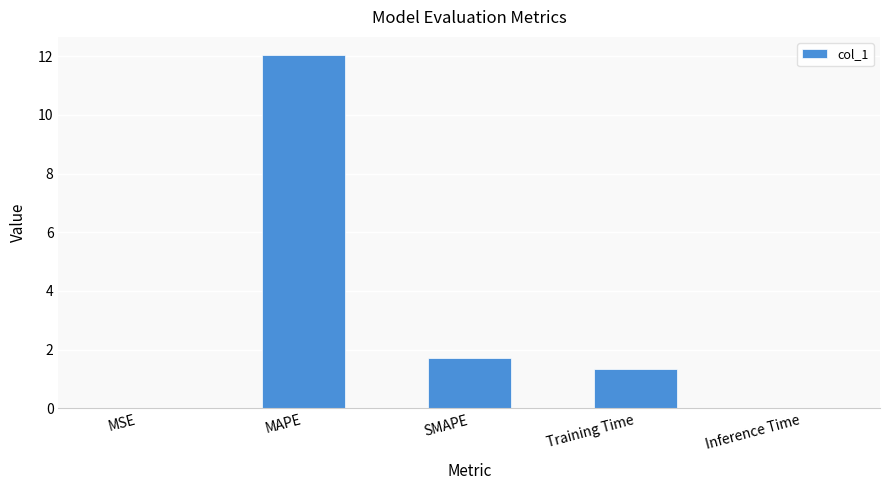

Between Training Time and MAPE, which is larger?

MAPE